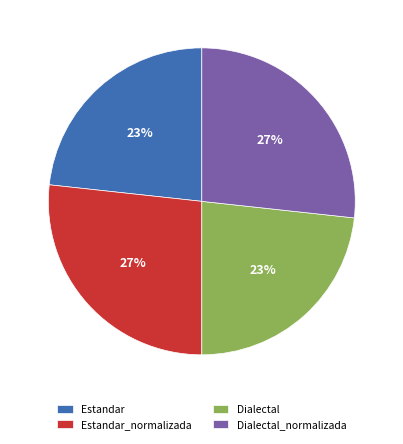

Do Estandar_normalizada and Dialectal_normalizada together represent more than half of the pie?

Yes